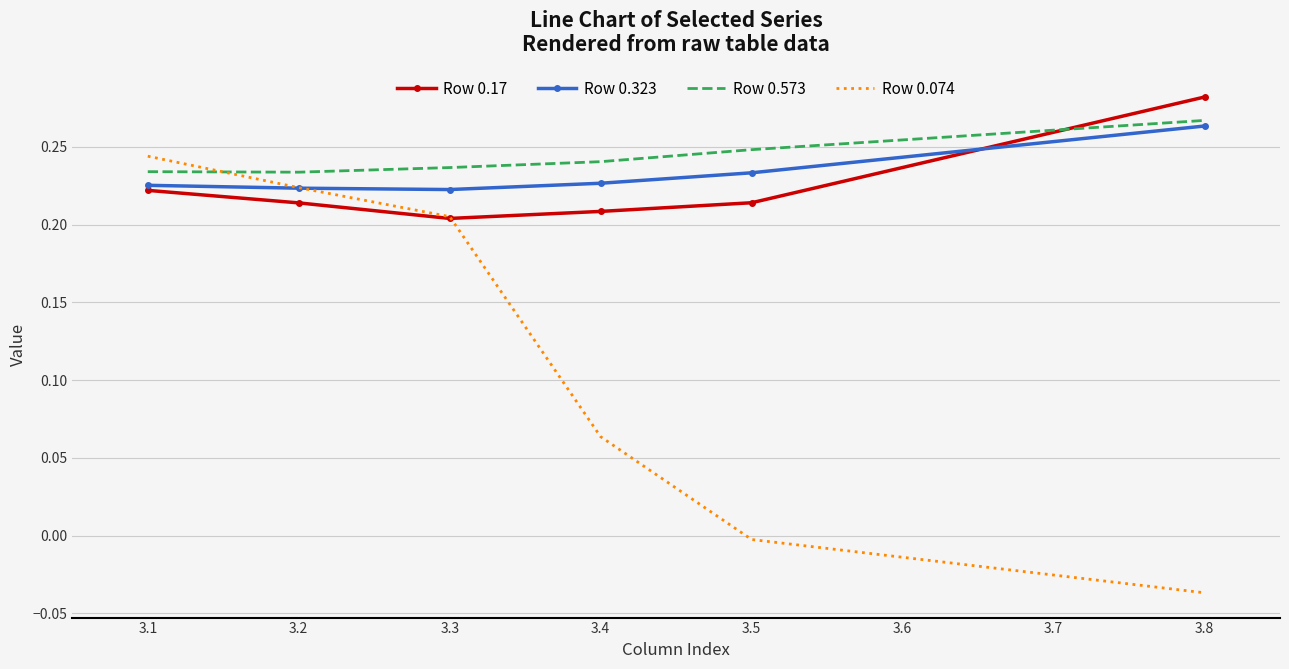

What is the total value across all series at 3.2?

0.9